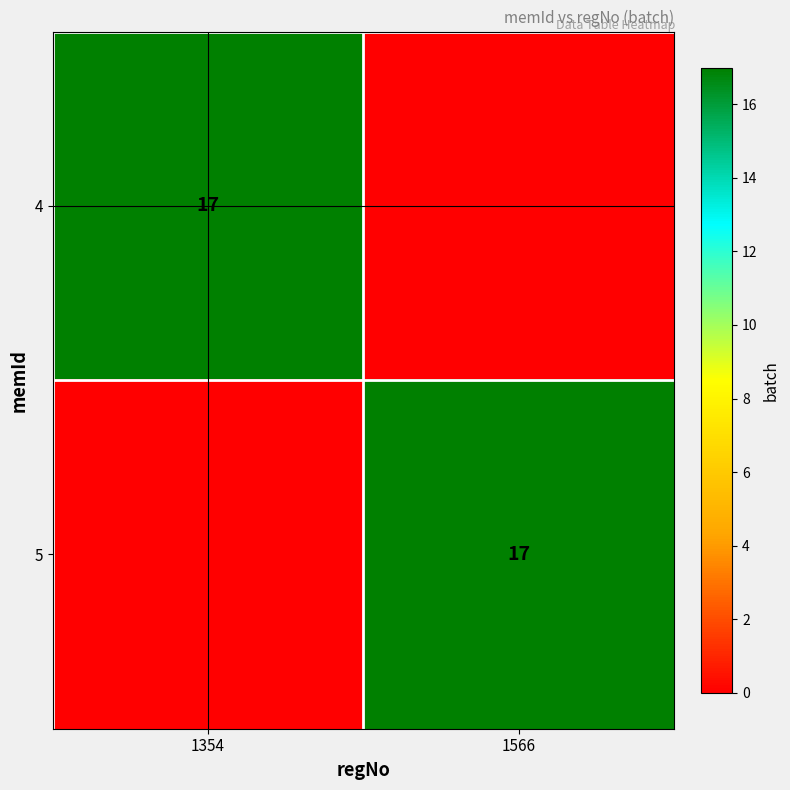

Is it true that 5 equals 17 at 1566?

True